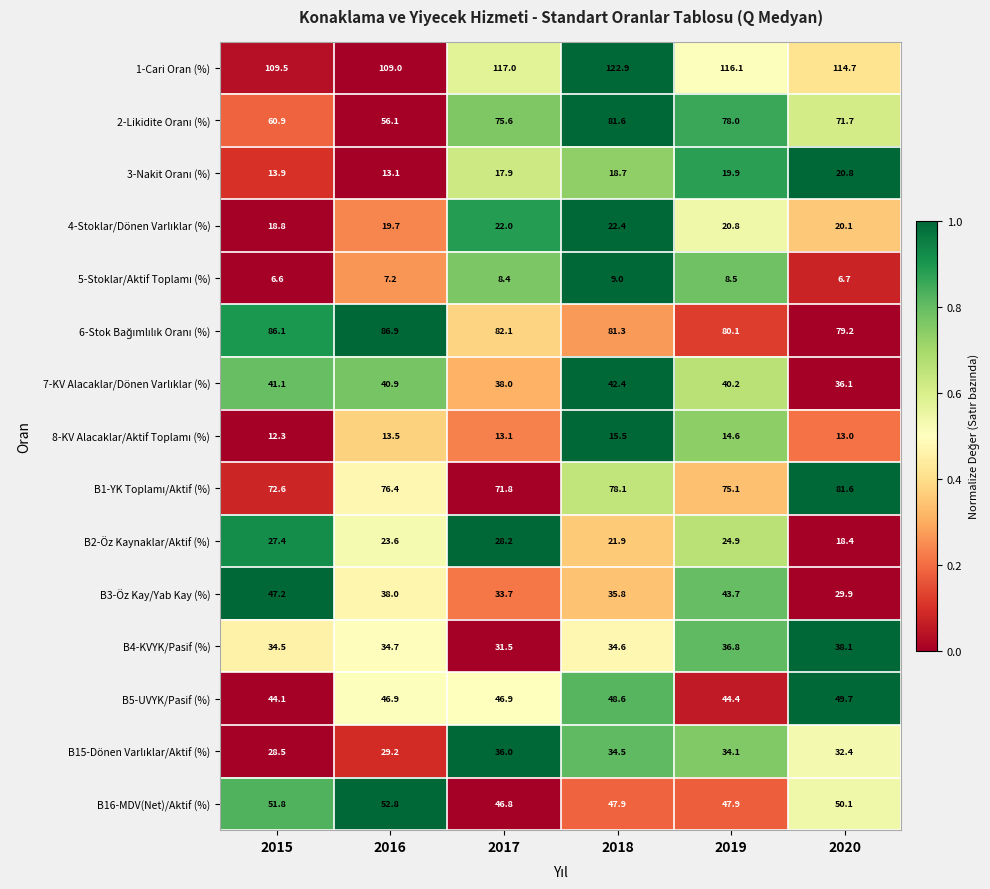

How many series are shown in this chart?

15